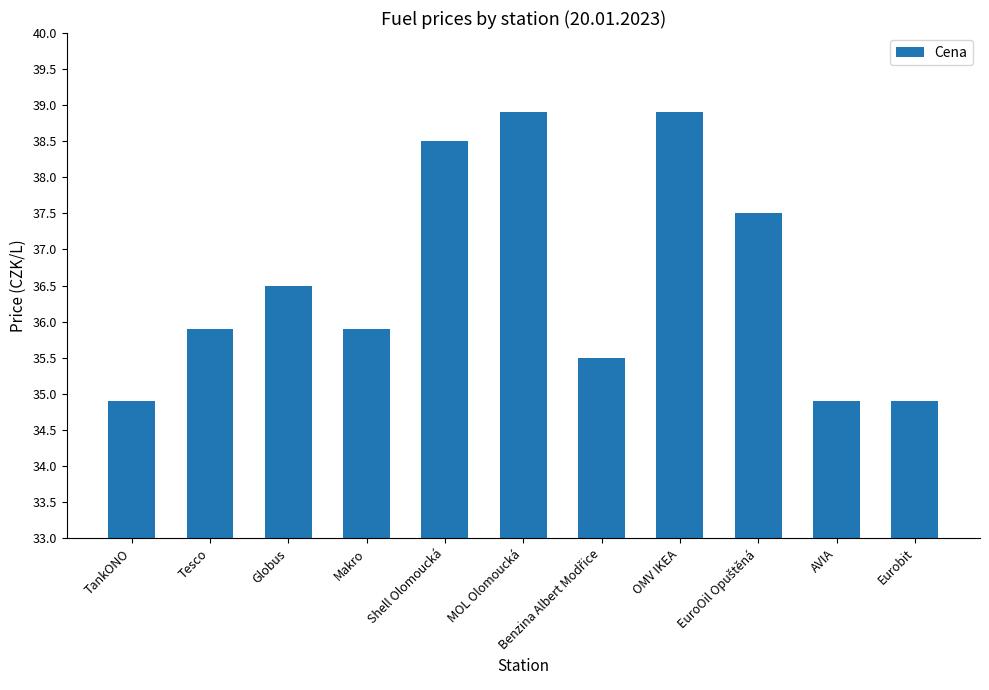

What is the minimum value shown in the chart?

34.9